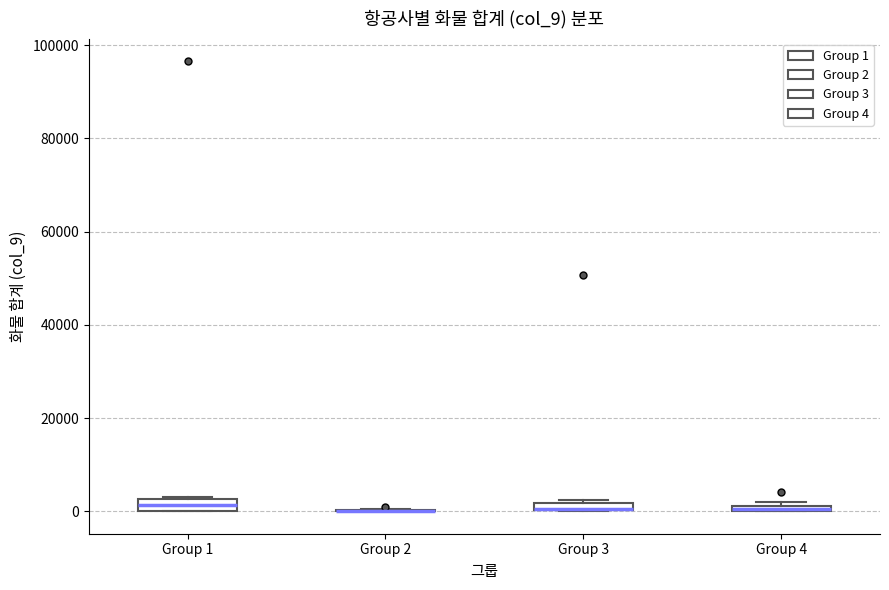

Where is the upper edge of the box for Group 4 on the y-axis? The values are not printed on the chart, so give them approximately, as read against the axis.

2000